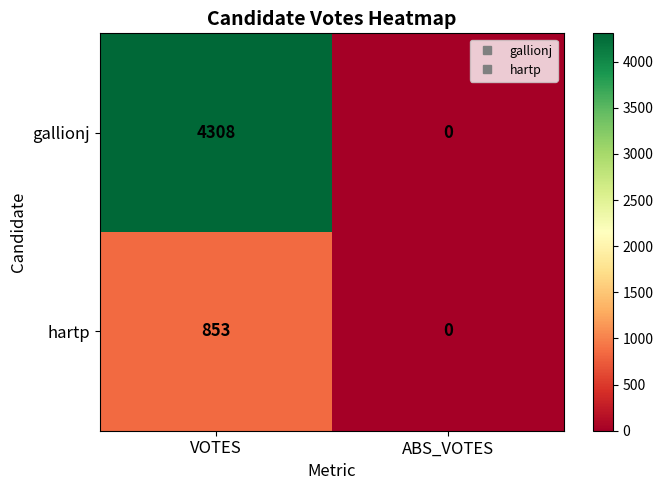

What is the difference between the hartp values at ABS_VOTES and VOTES?

853